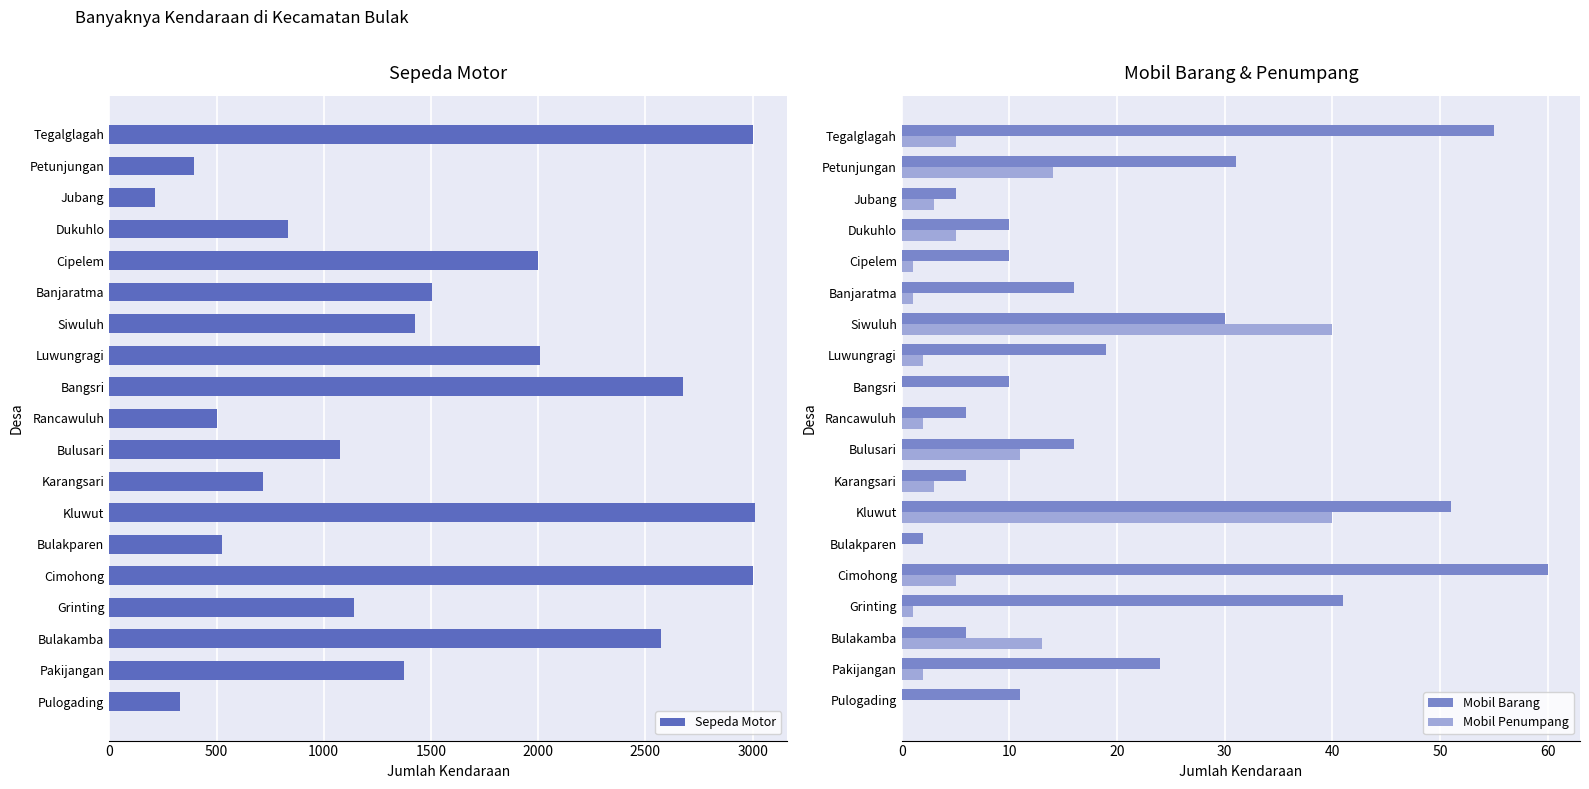

Count the number of data series in this chart.

3